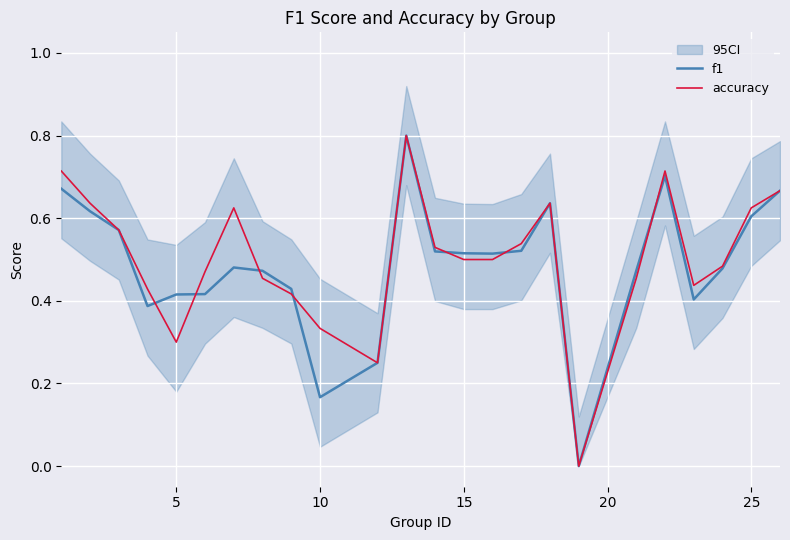

Is it true that f1 equals 0.6 at 25?

True